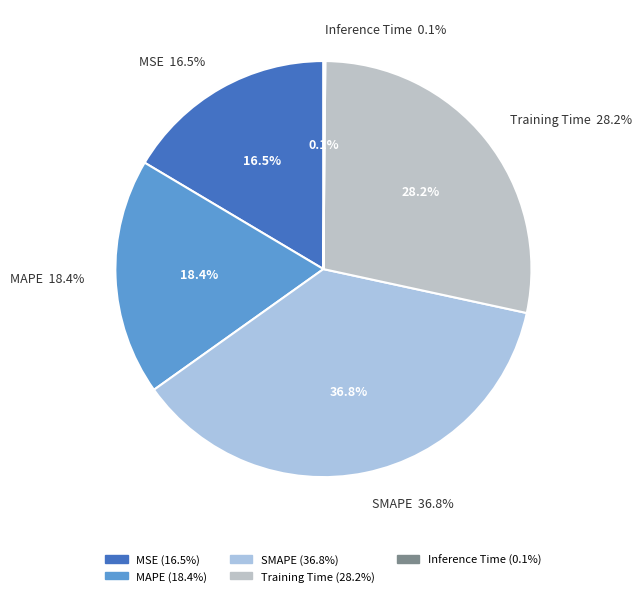

To the nearest percent, what is the difference between the largest and smallest slice percentages?

37%